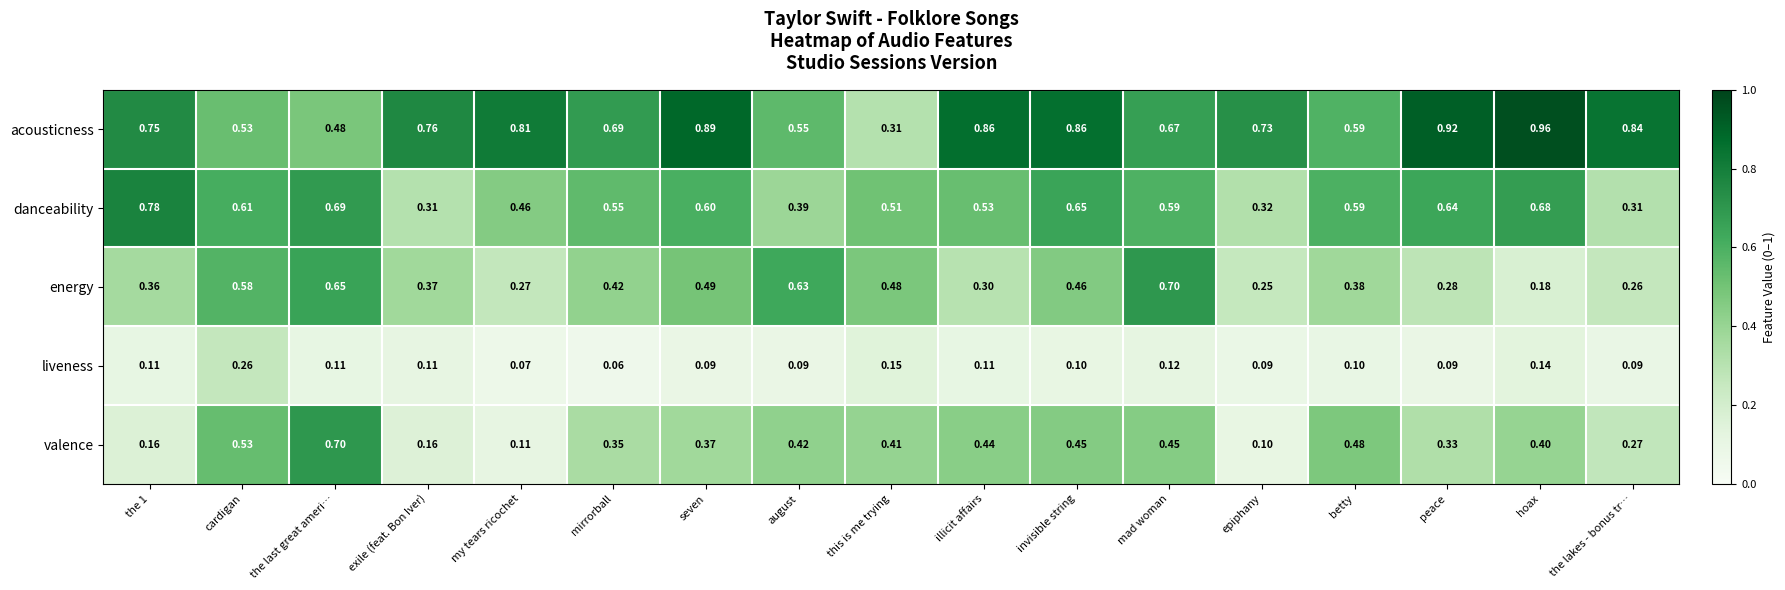

At which label is energy closest to 0?

hoax